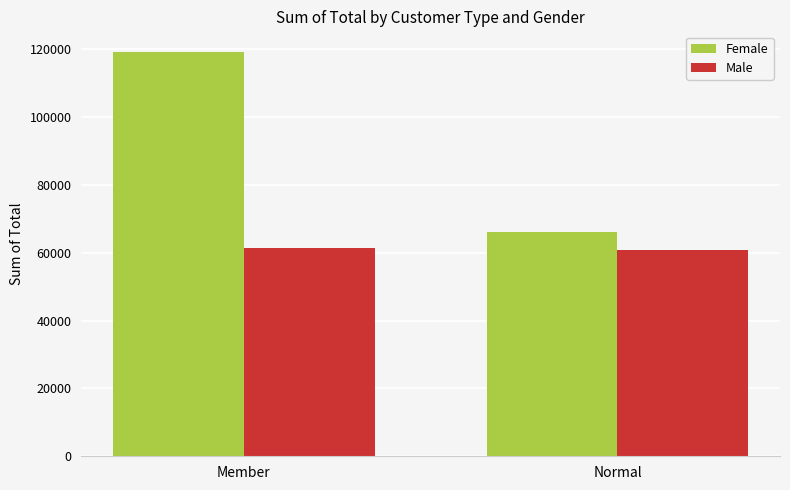

At which category is the sum across all series the highest?

Member